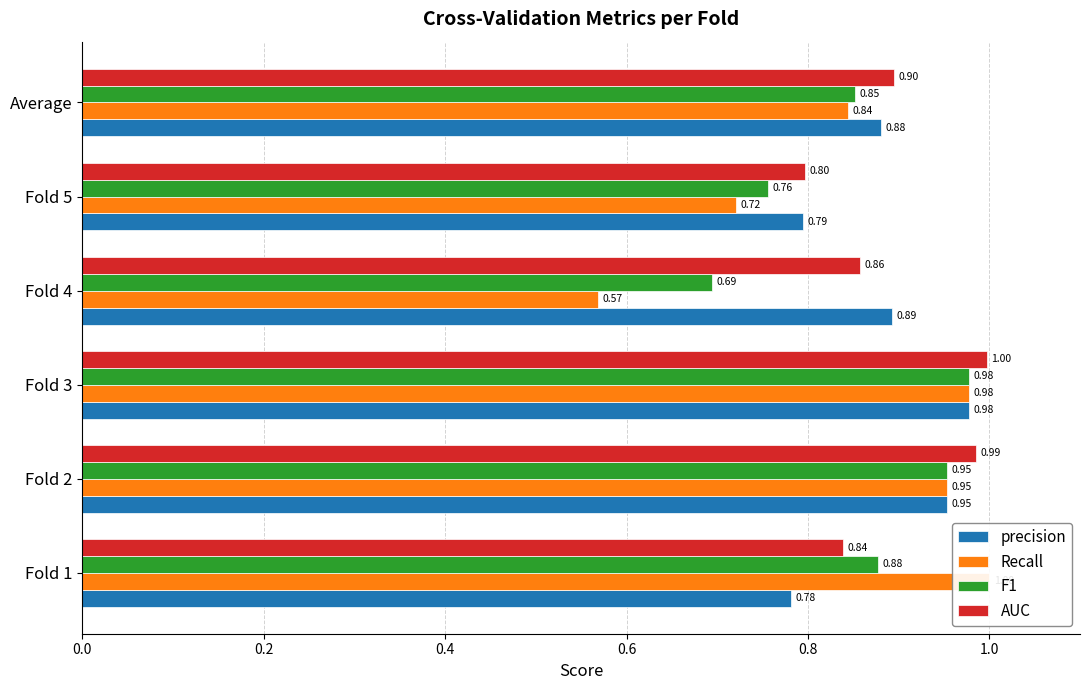

What is the greatest value displayed?

1.0